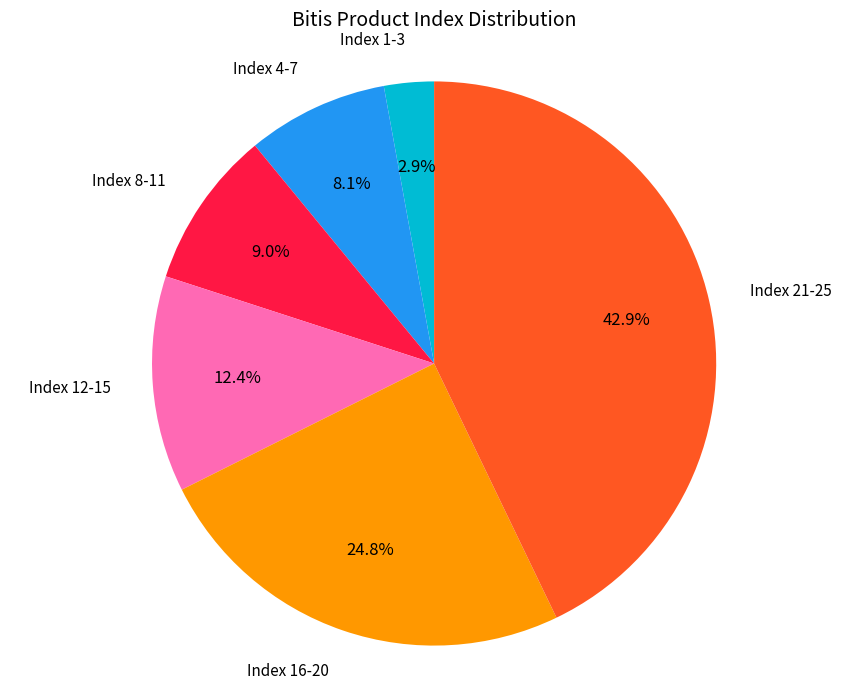

How many segments does this pie chart have?

6